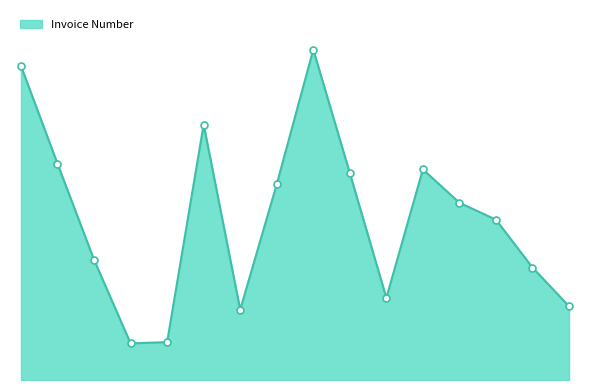

Is this an area chart (filled region under the line)?

Yes